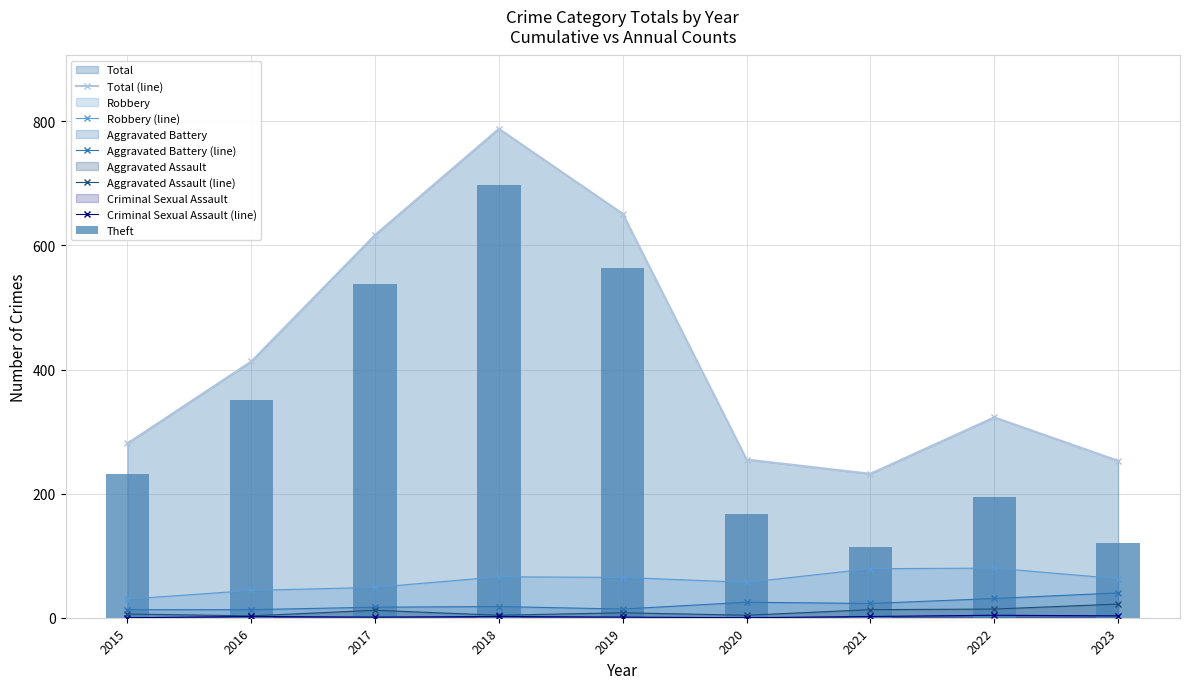

True or false: Criminal Sexual Assault (line) has a value of 2 at 2020.

False